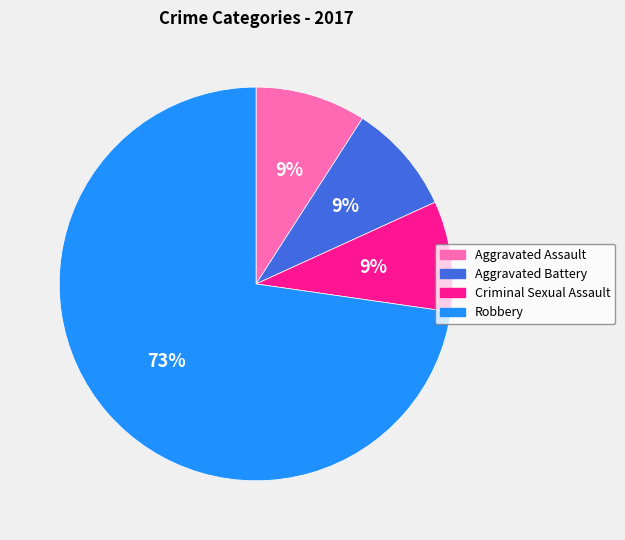

To the nearest percent, what portion does Robbery represent?

73%